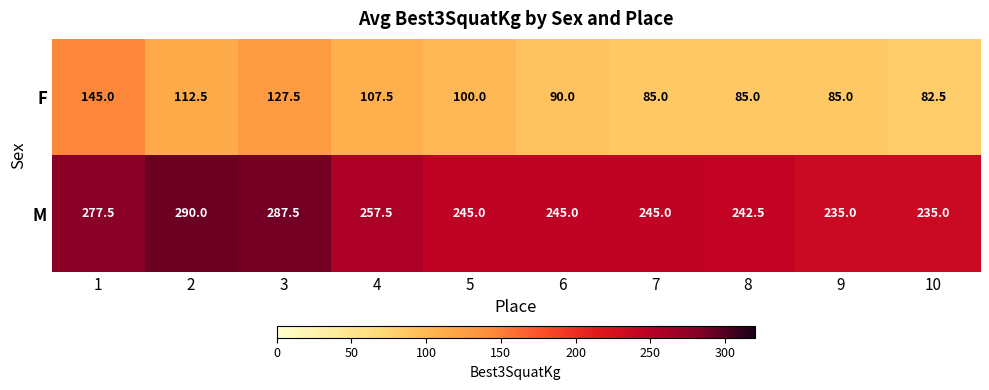

What is the sum of the M values at 5 and 9?

480.0